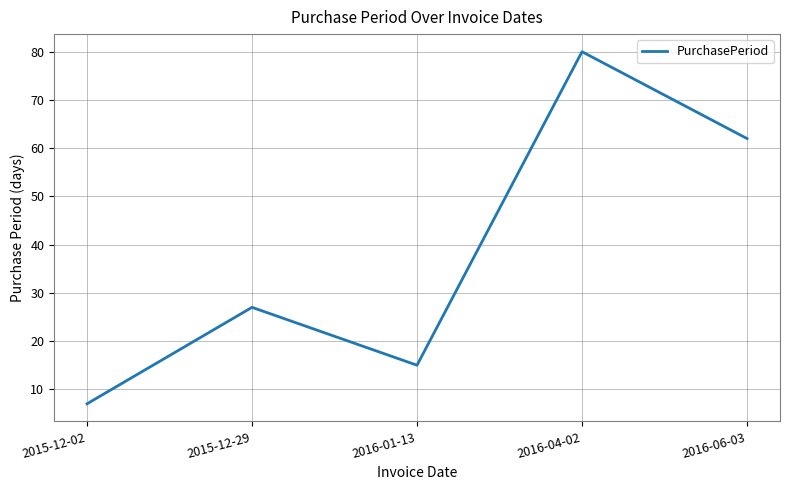

What is the difference between the second highest and second lowest values?

47